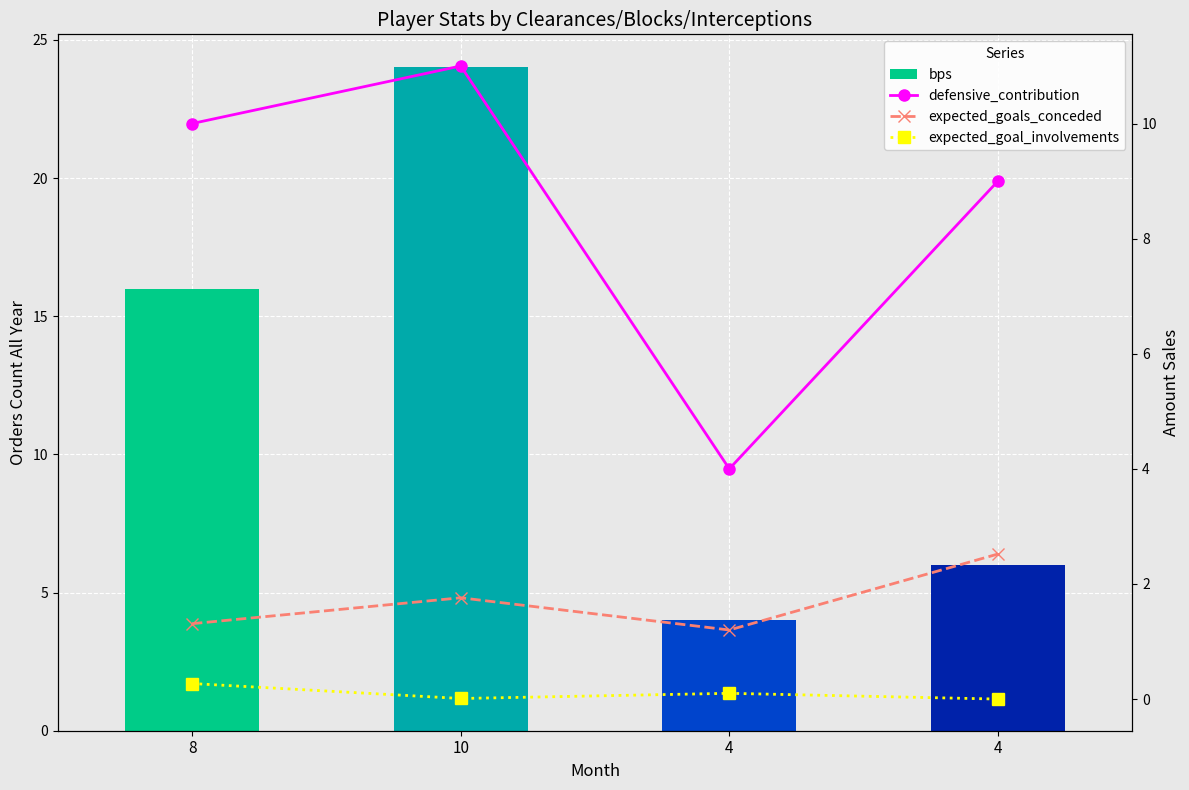

What is the sum of the expected_goal_involvements values at 4 and 4?

0.1